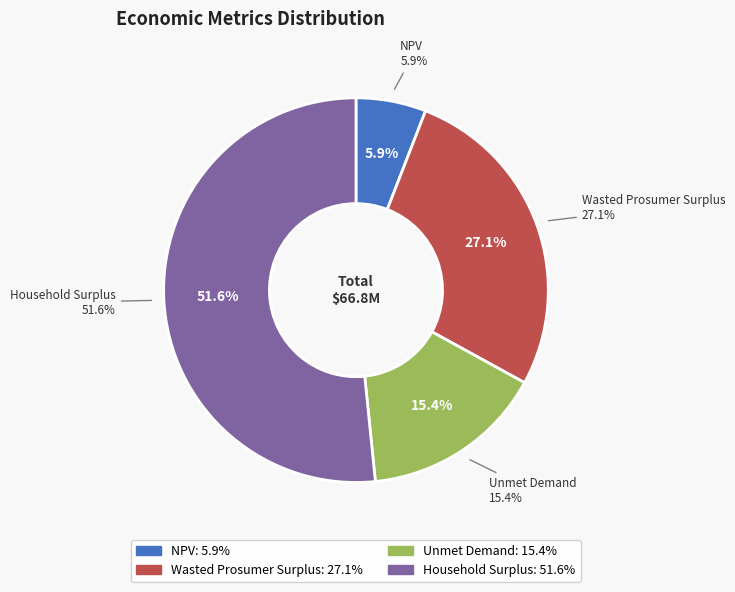

To the nearest percent, what percentage of the pie is Unmet Demand?

15%